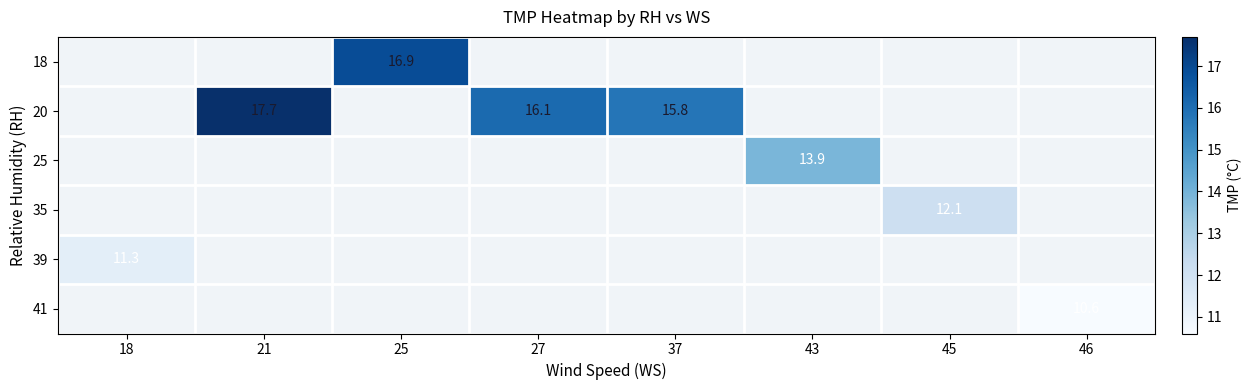

How many data points does each series have?

8